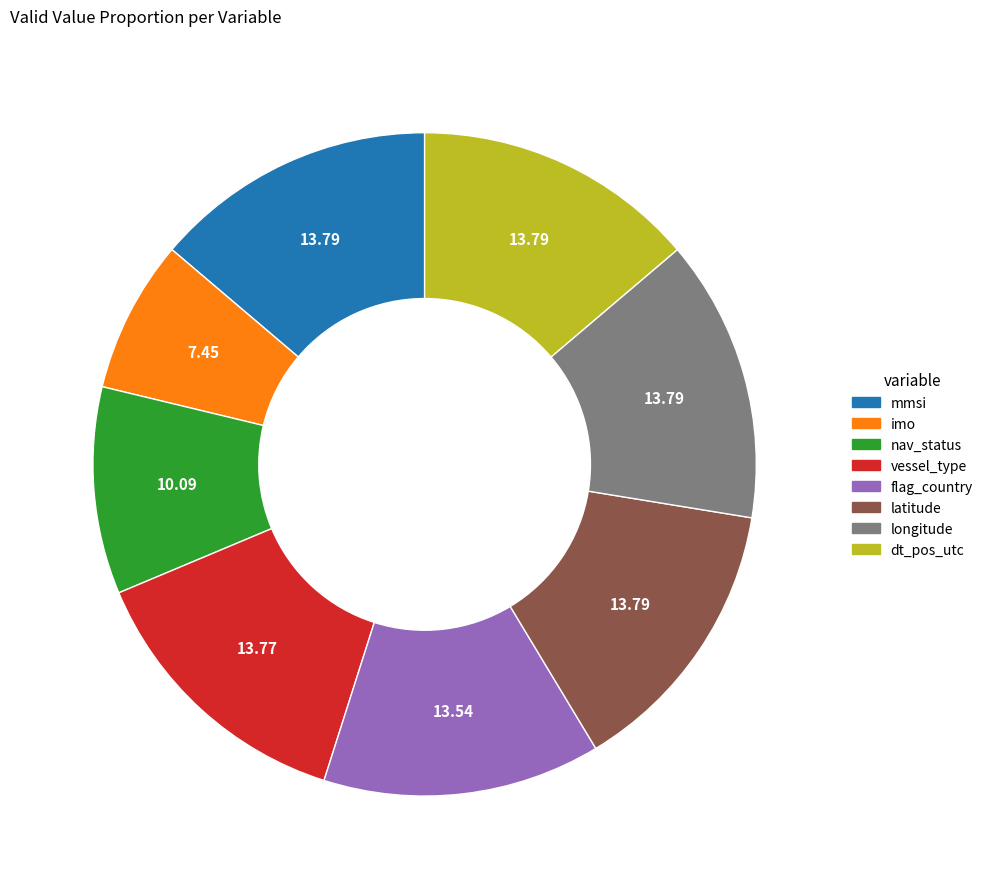

Is dt_pos_utc the majority of the pie?

No